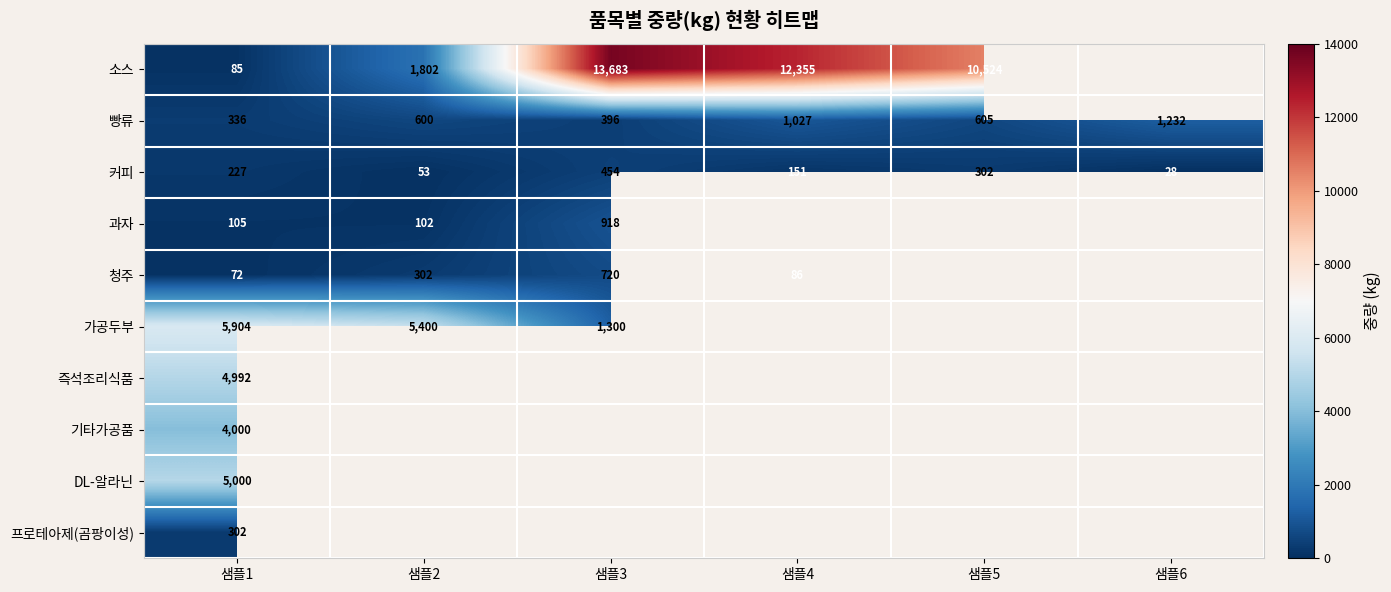

At how many categories does at least one series exceed 9938?

3